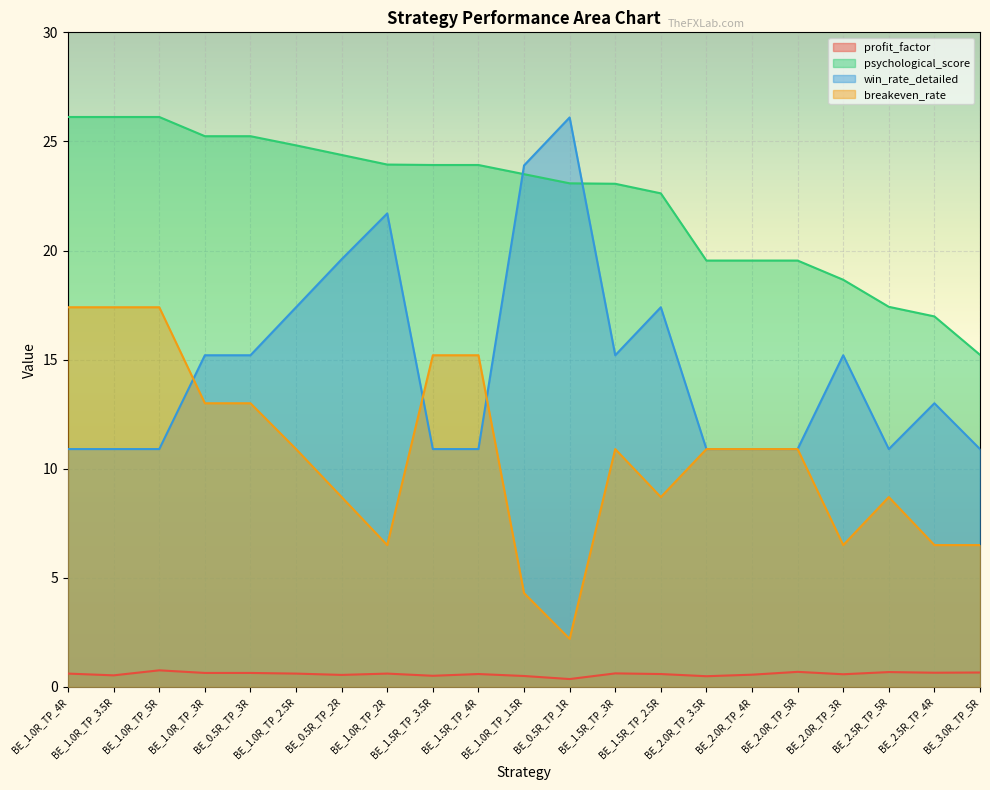

At which category is the sum across all series the highest?

BE_1.0R_TP_5R